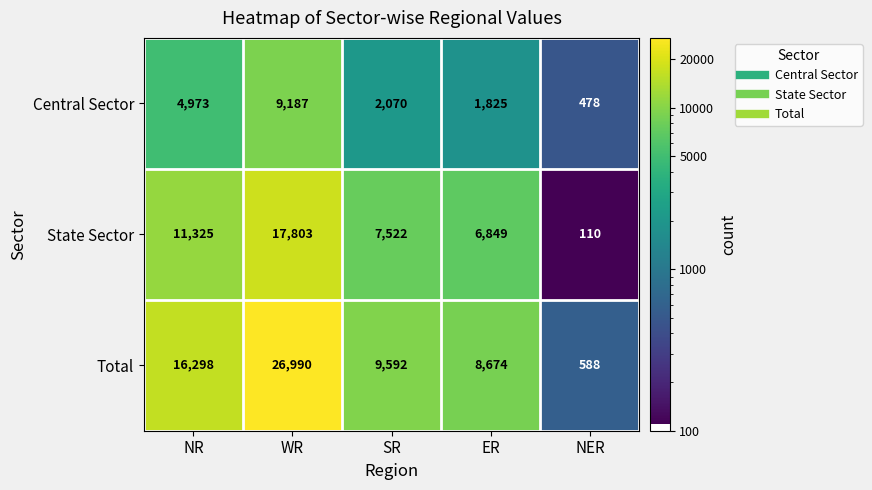

The value of Total at SR is 6609. True or false?

False